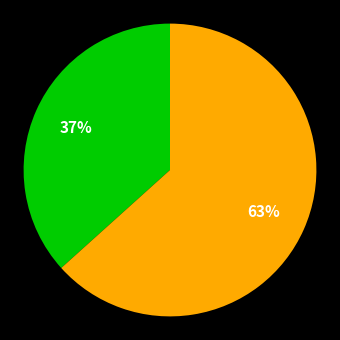

How many segments does this pie chart have?

2